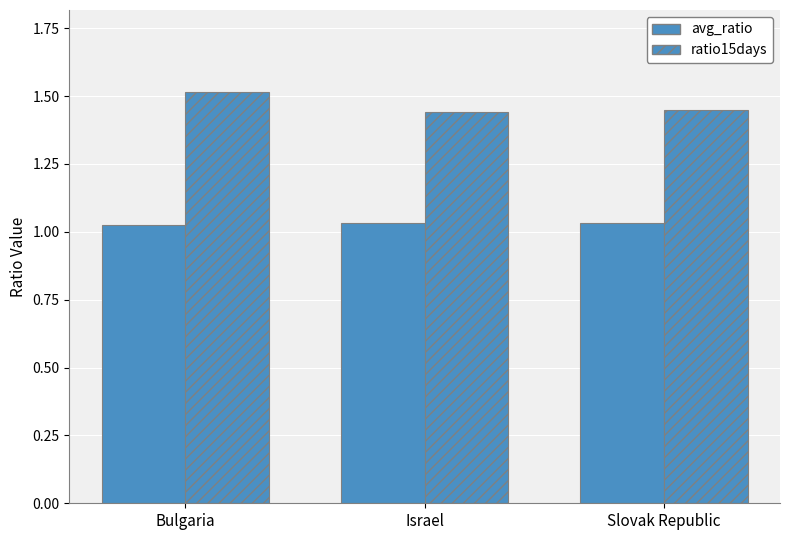

Rank the series by their maximum value, from lowest to highest.

avg_ratio, ratio15days